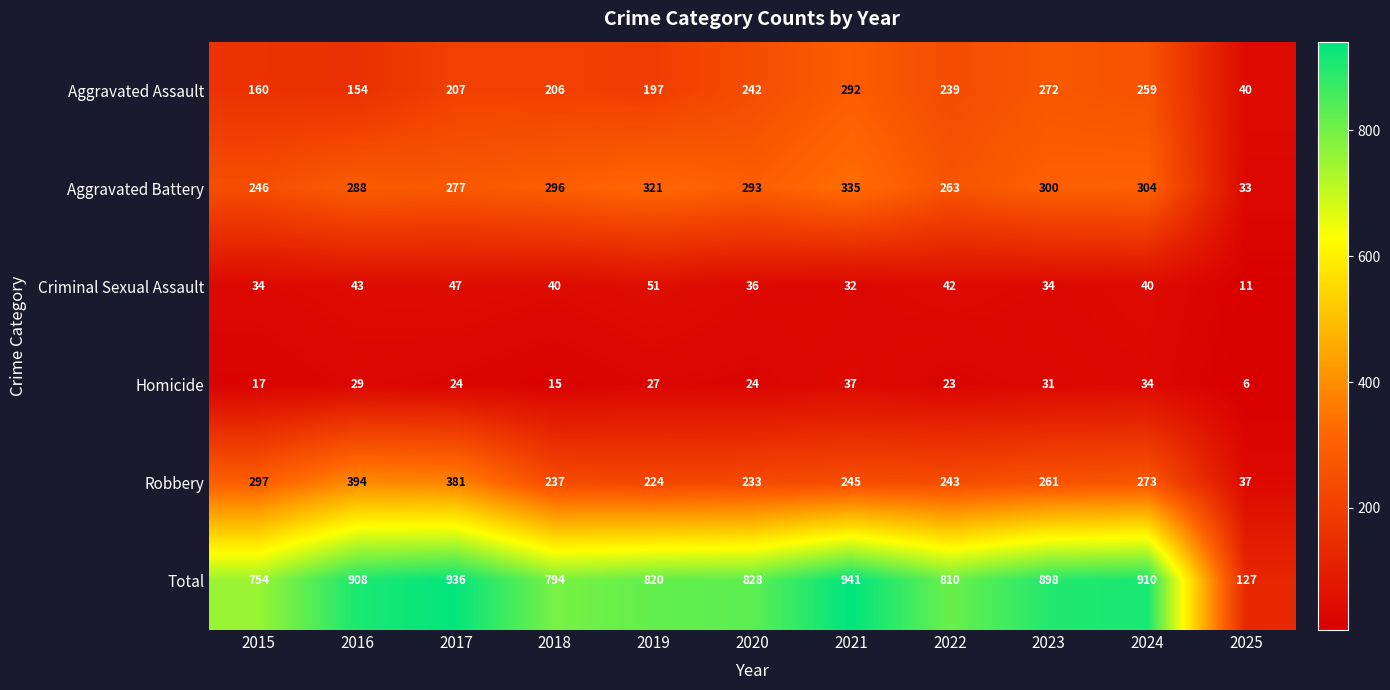

At which category does the chart reach its minimum across all series?

2025